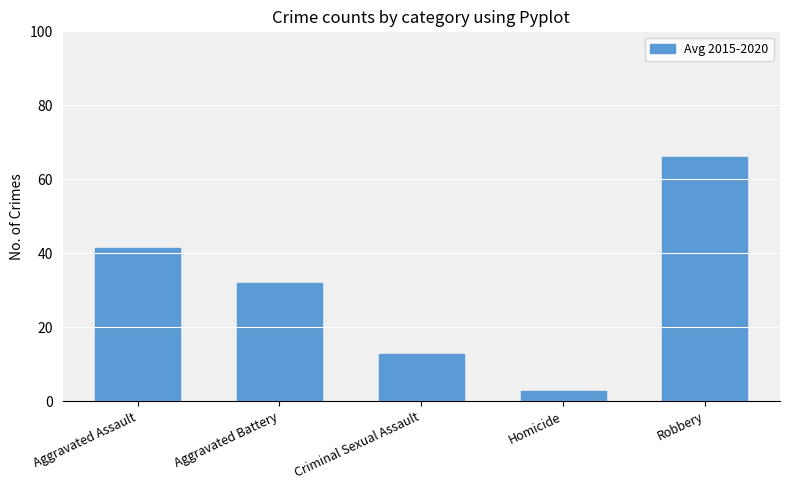

The chart shows a value of 41.5 at Aggravated Assault. True or false?

True